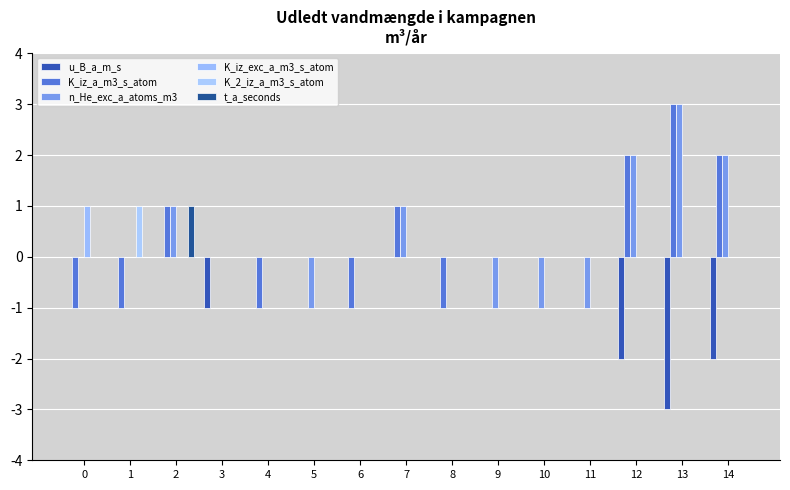

At which label is K_iz_exc_a_m3_s_atom closest to 0?

1